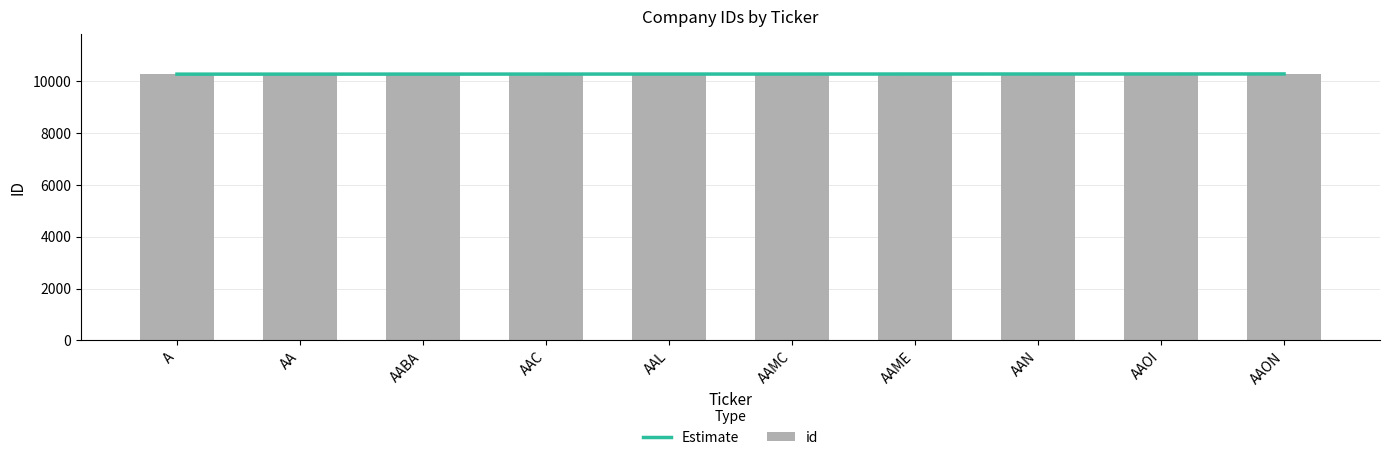

Reading right to left, list all the values displayed in this chart.

Estimate: 10285	10284	10283	10282	10281	10281	10280	10279	10278	10277
id: 10286	10285	10284	10283	10282	10281	10280	10279	10278	10277